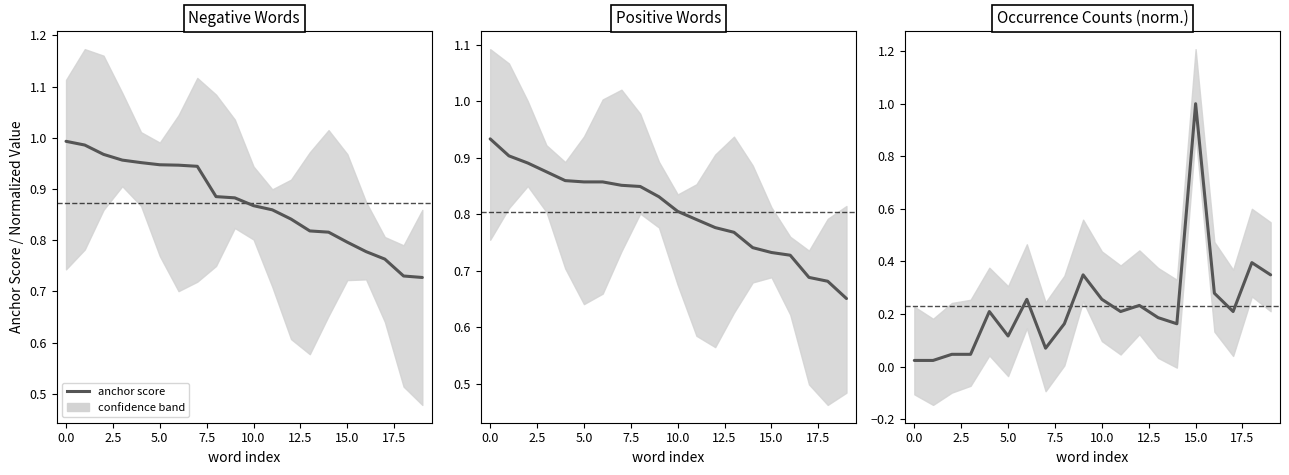

Is this an area chart (filled region under the line)?

No